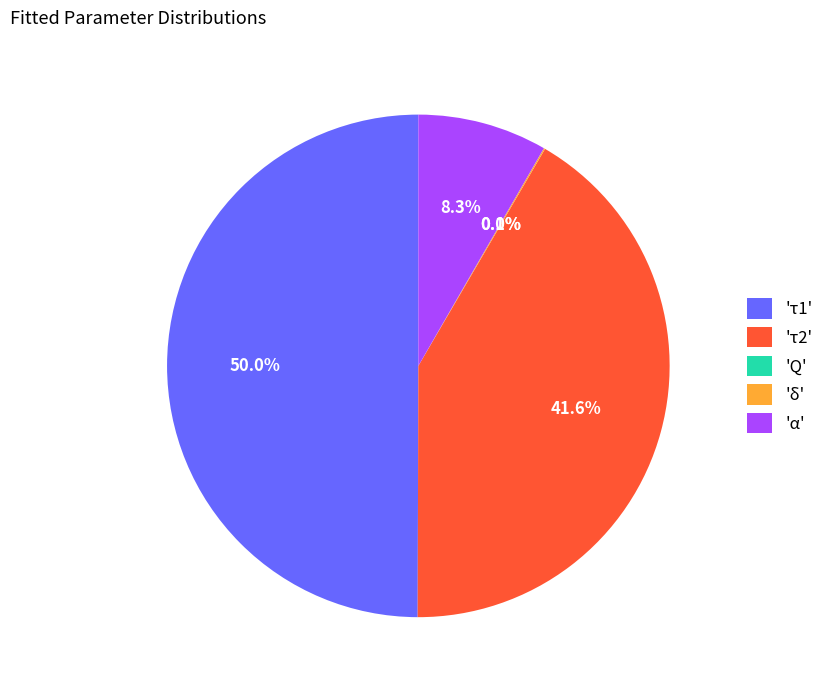

Does 'α' account for over 50% of the chart?

No